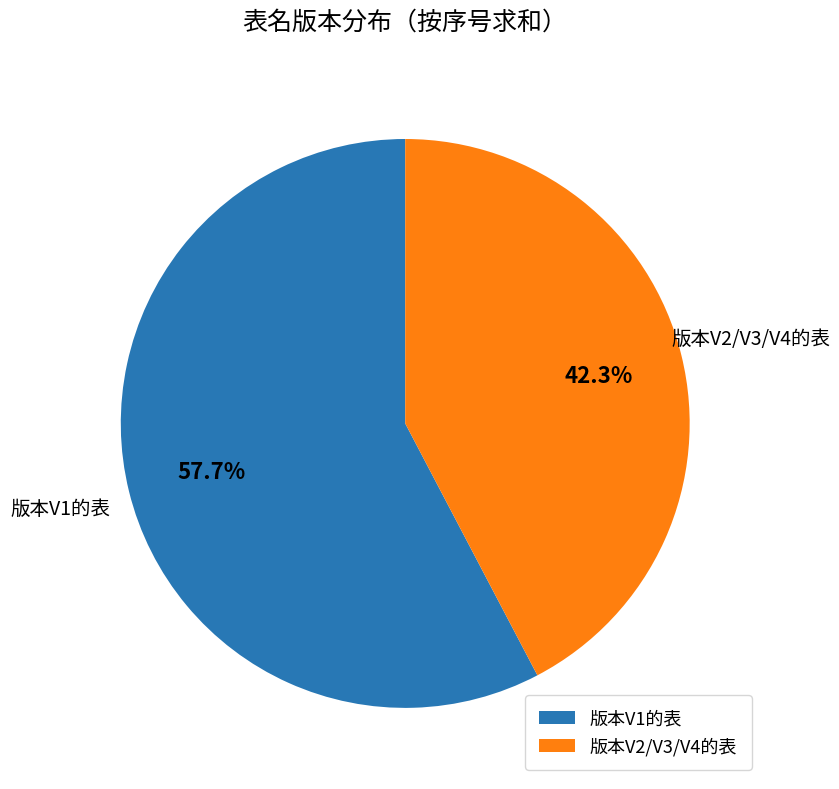

Count the number of slices in the pie.

2